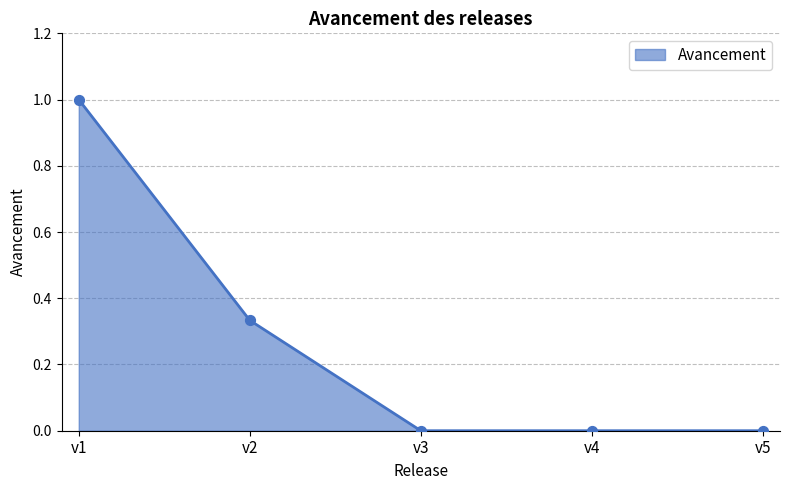

Between v5 and v2, which is larger?

v2